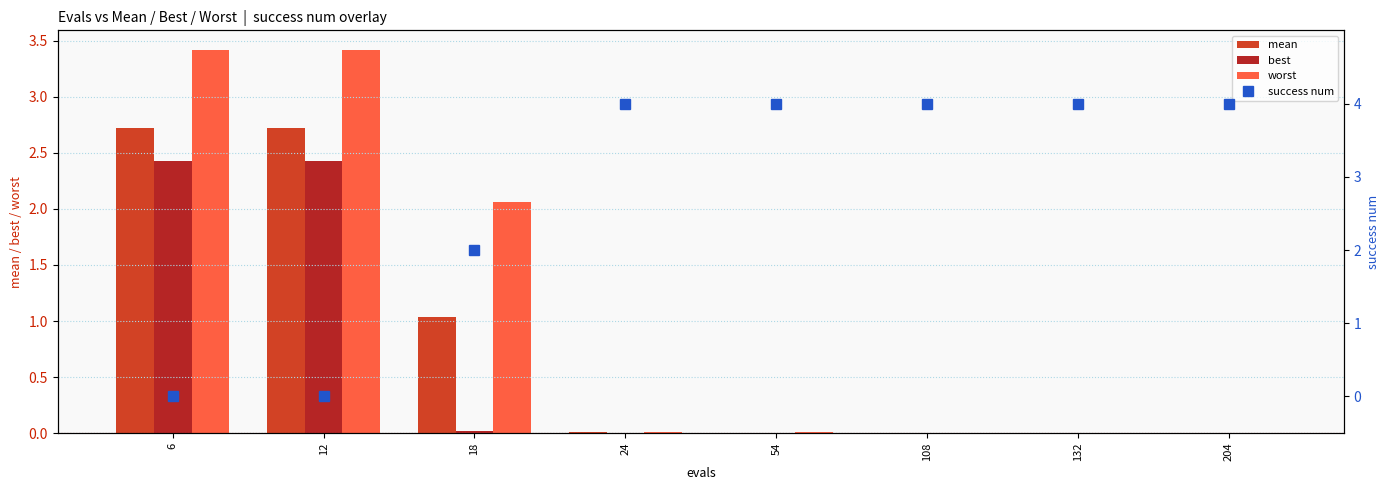

What is the sum of all worst values?

8.9